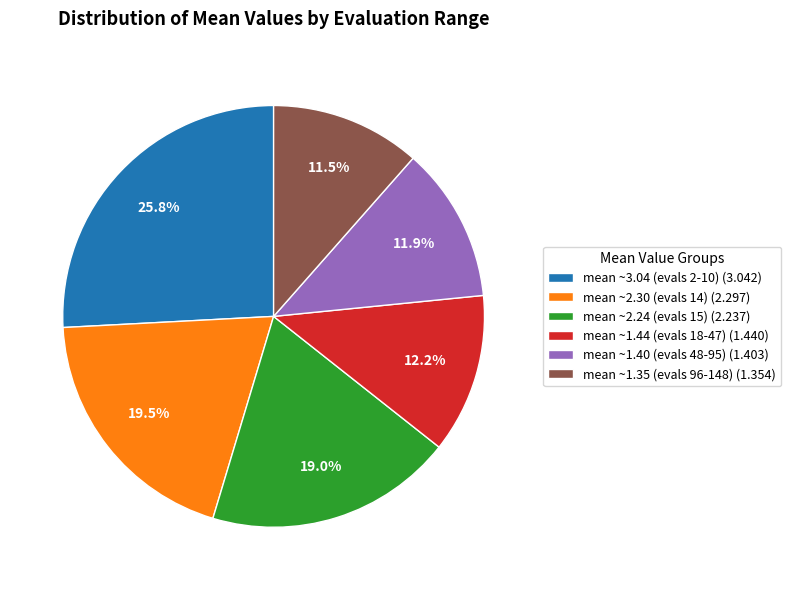

Which category has the biggest portion of the pie?

mean ~3.04 (evals 2-10) (3.042)